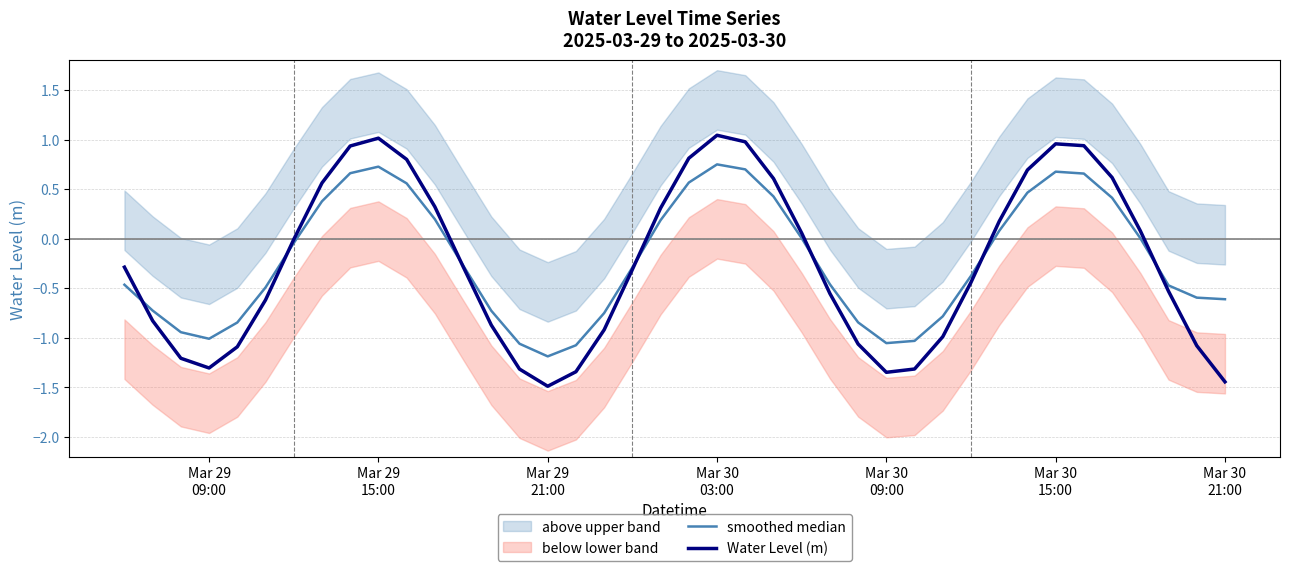

How many lines are shown in the chart?

2